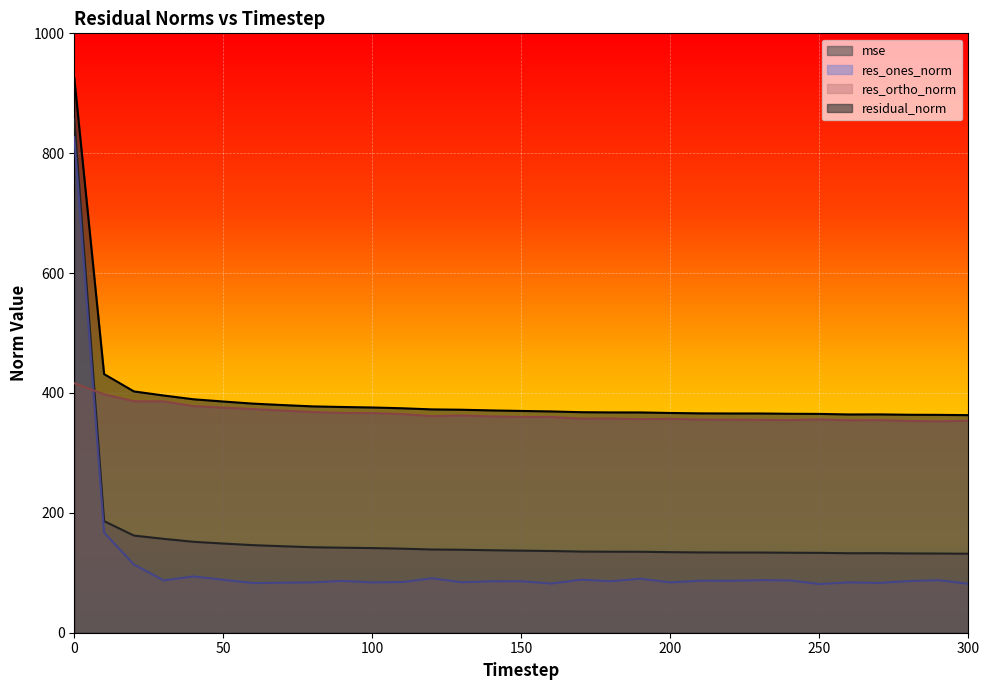

At which category does residual_norm reach its first local peak?

270